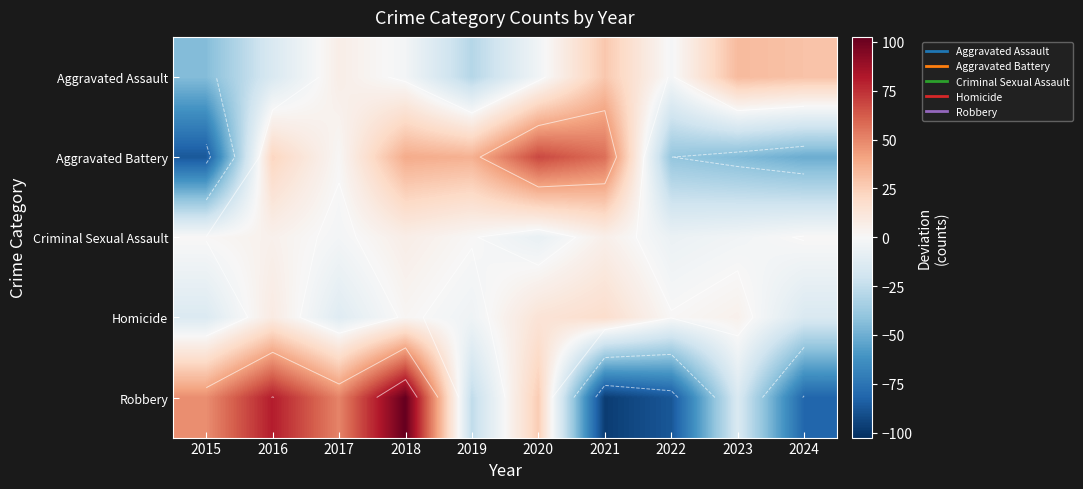

Which category has the highest value across all series?

2018